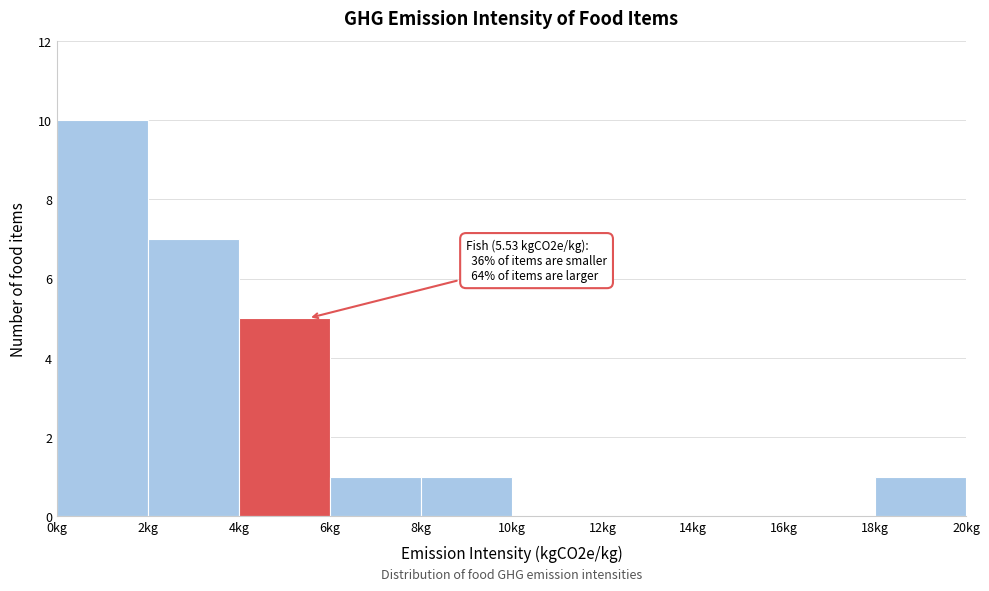

Over which range of the x-axis is the bar tallest?

0 to 2